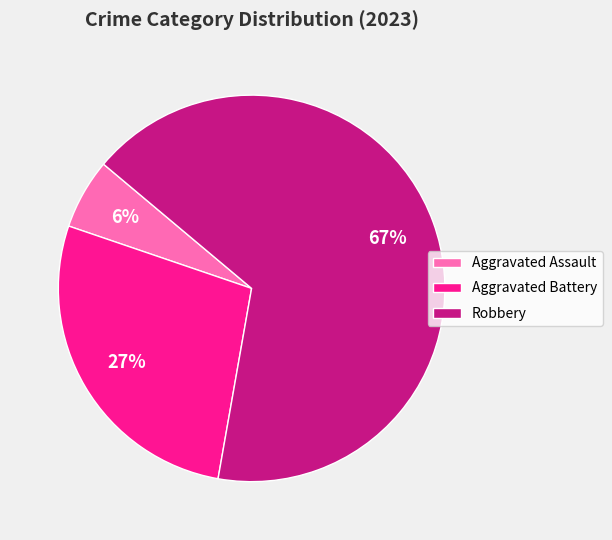

Which category has the smallest portion of the pie?

Aggravated Assault